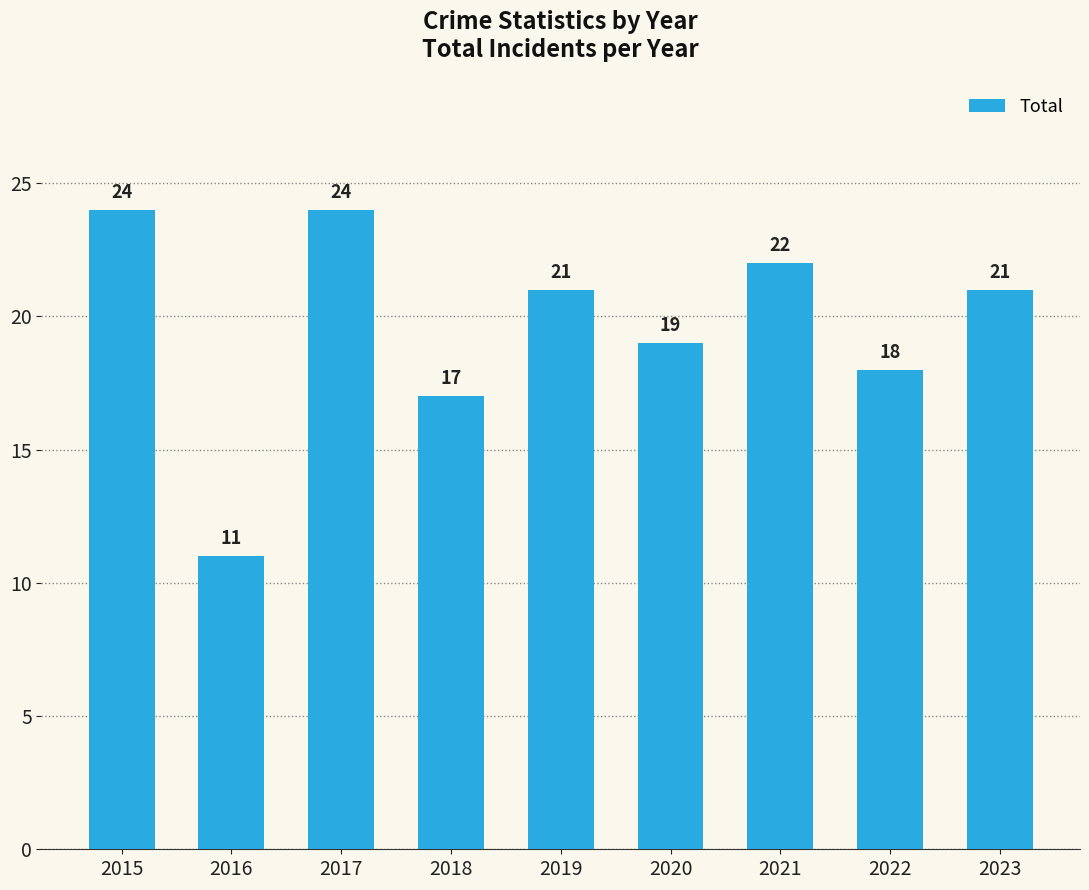

How many values are below 21?

4